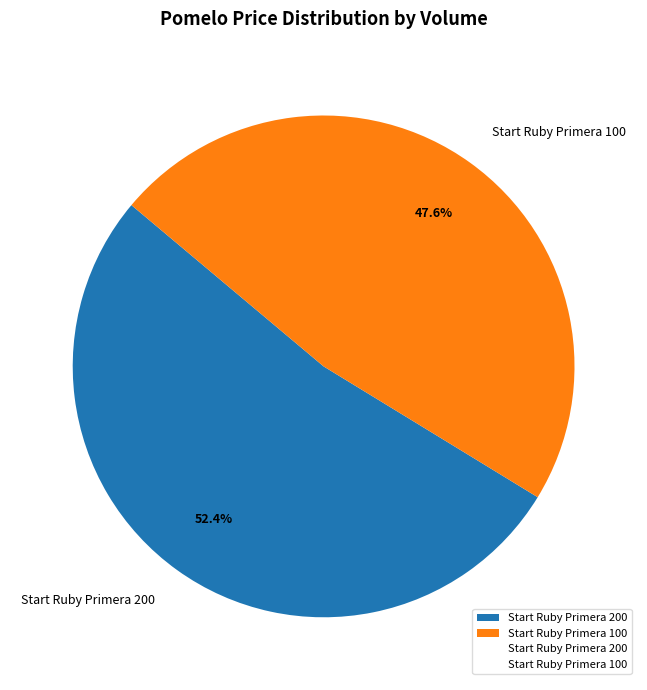

Is there a majority slice in this chart?

Yes